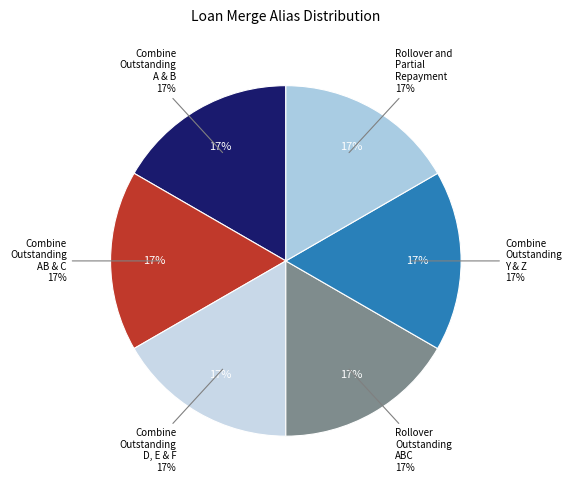

How many segments does this pie chart have?

6